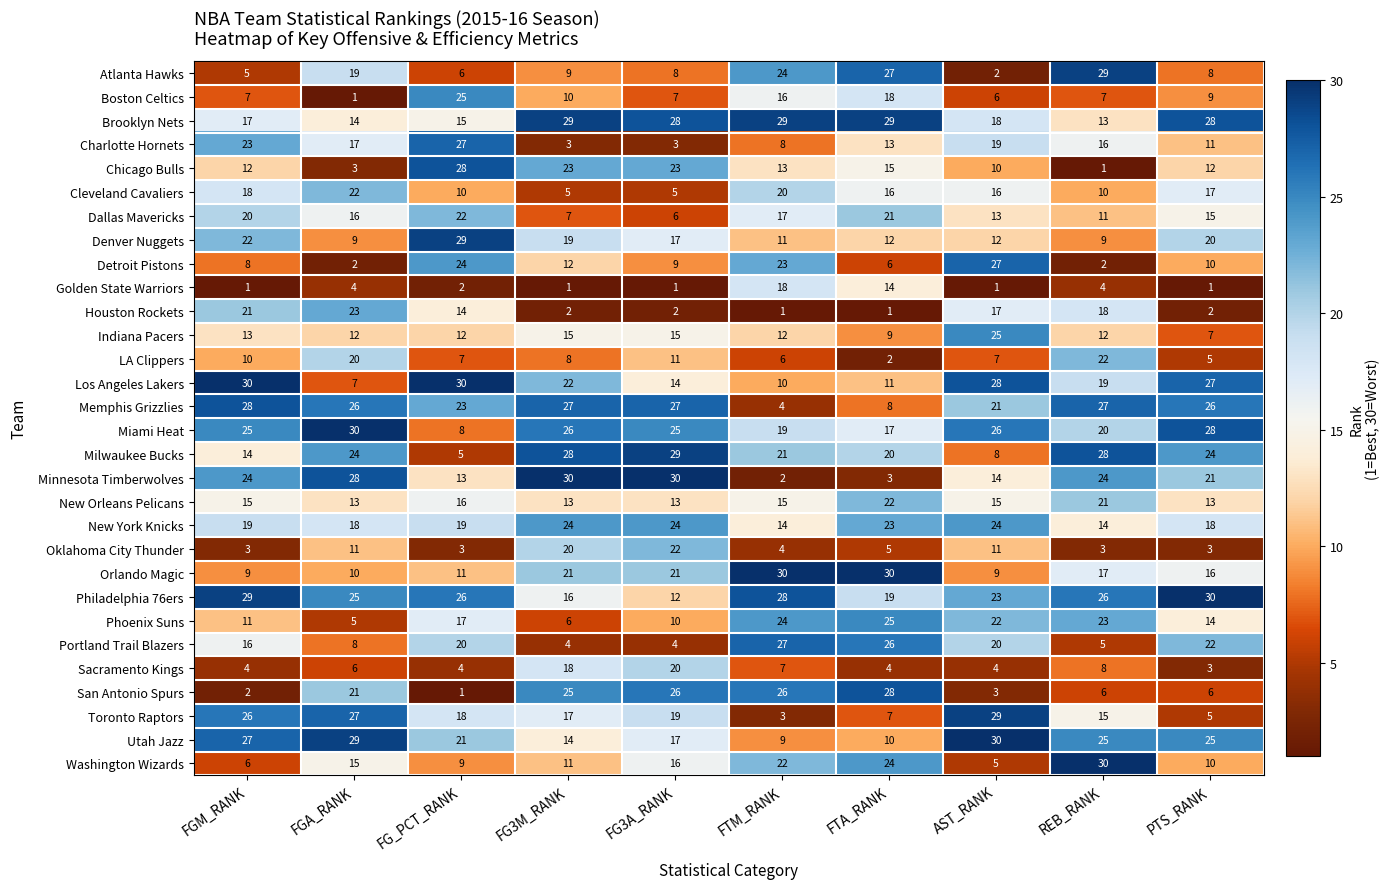

What is the sum of the San Antonio Spurs values at FTM_RANK and FG_PCT_RANK?

27